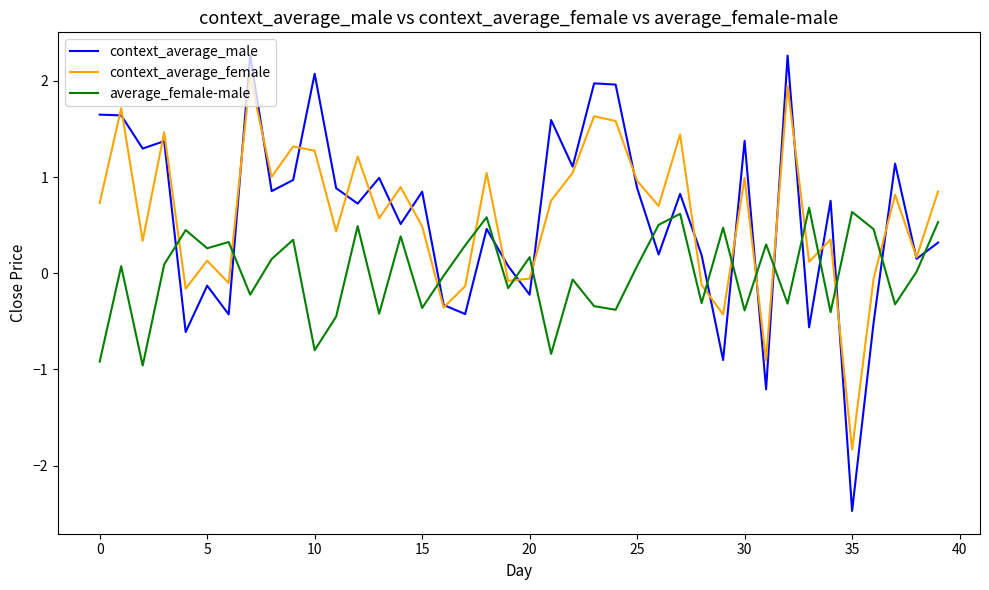

Which series has the largest range (max minus min)?

context_average_male